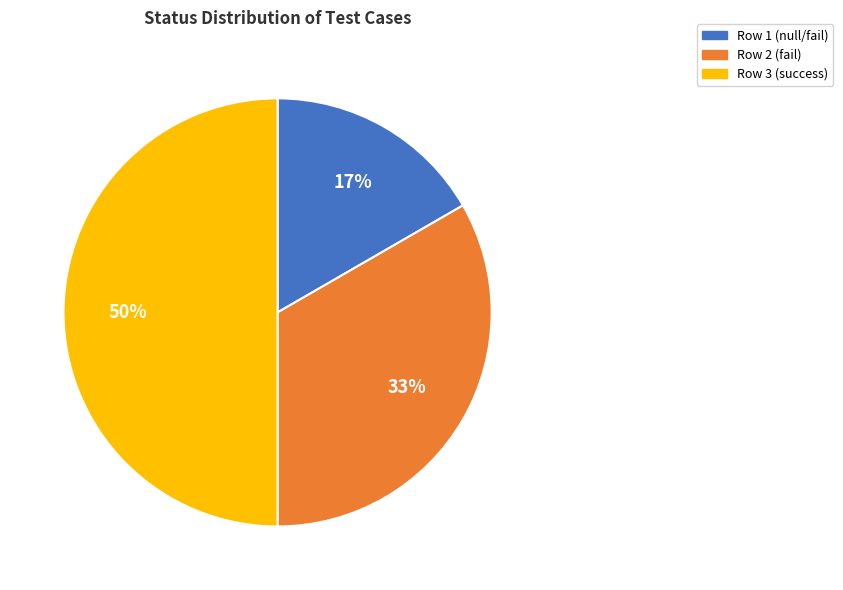

Is Row 1 (null/fail) the majority of the pie?

No